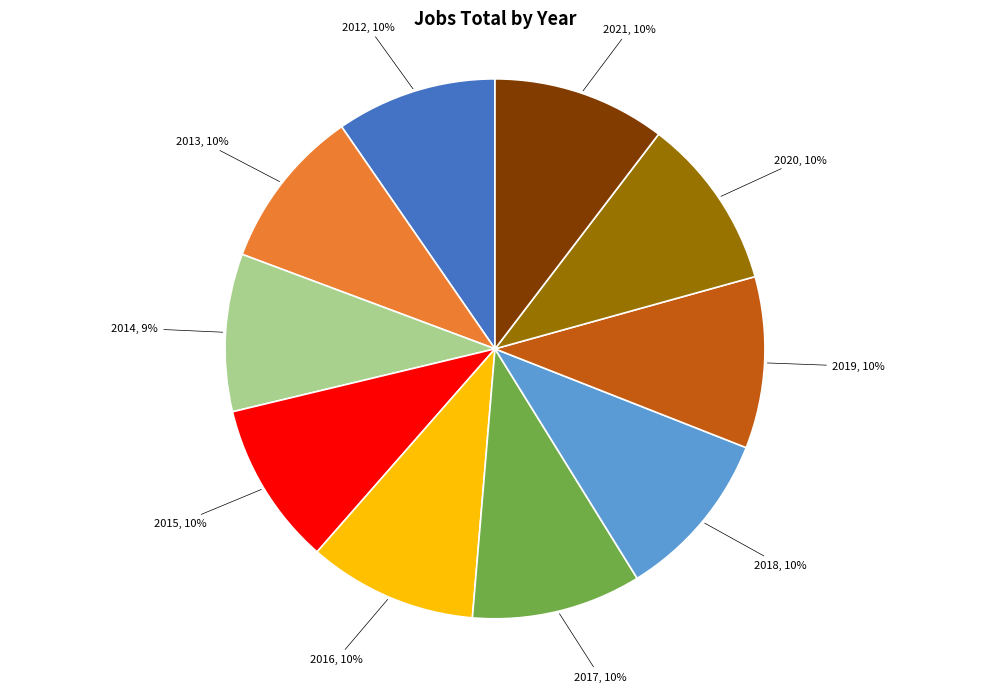

Combined, do 2017, 10% and 2015, 10% account for over 50%?

No